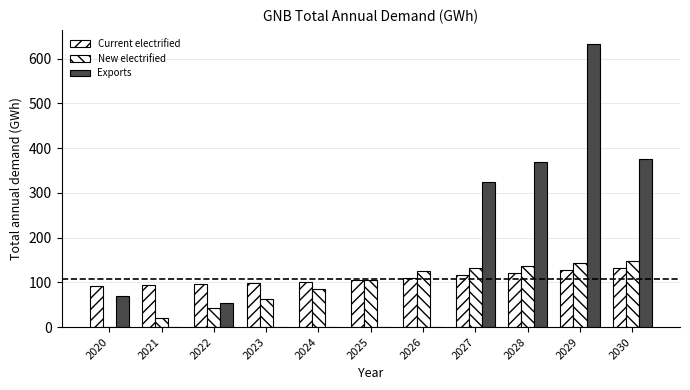

At which category is the sum across all series the highest?

2029